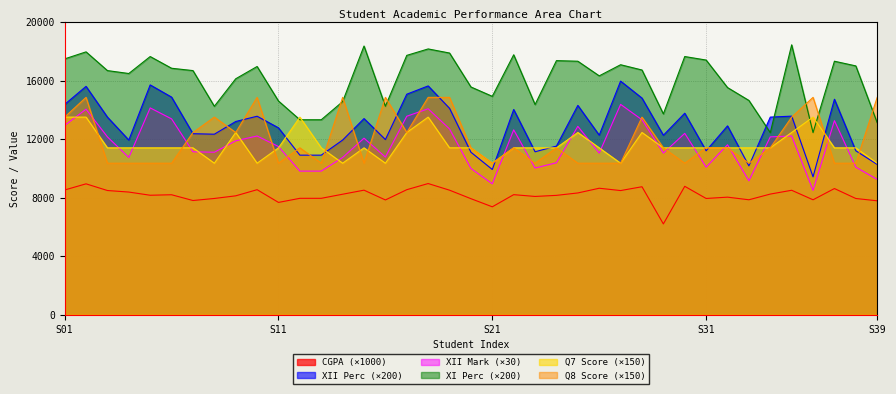

Which series has the largest total across all categories?

XI Perc (×200)